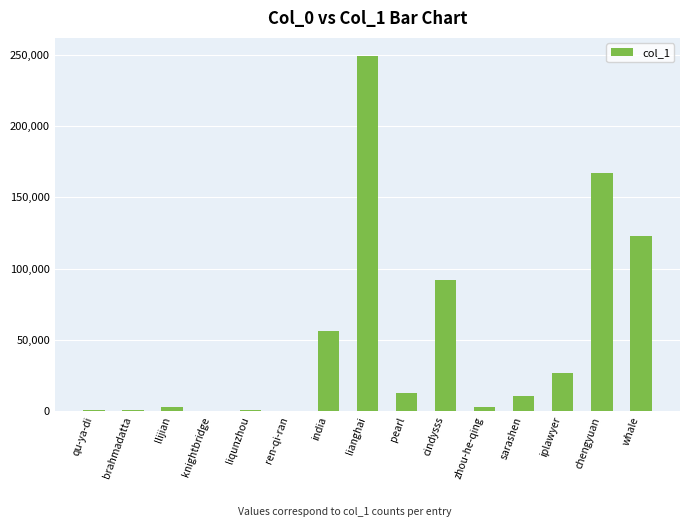

What is the maximum value shown in the chart?

249553